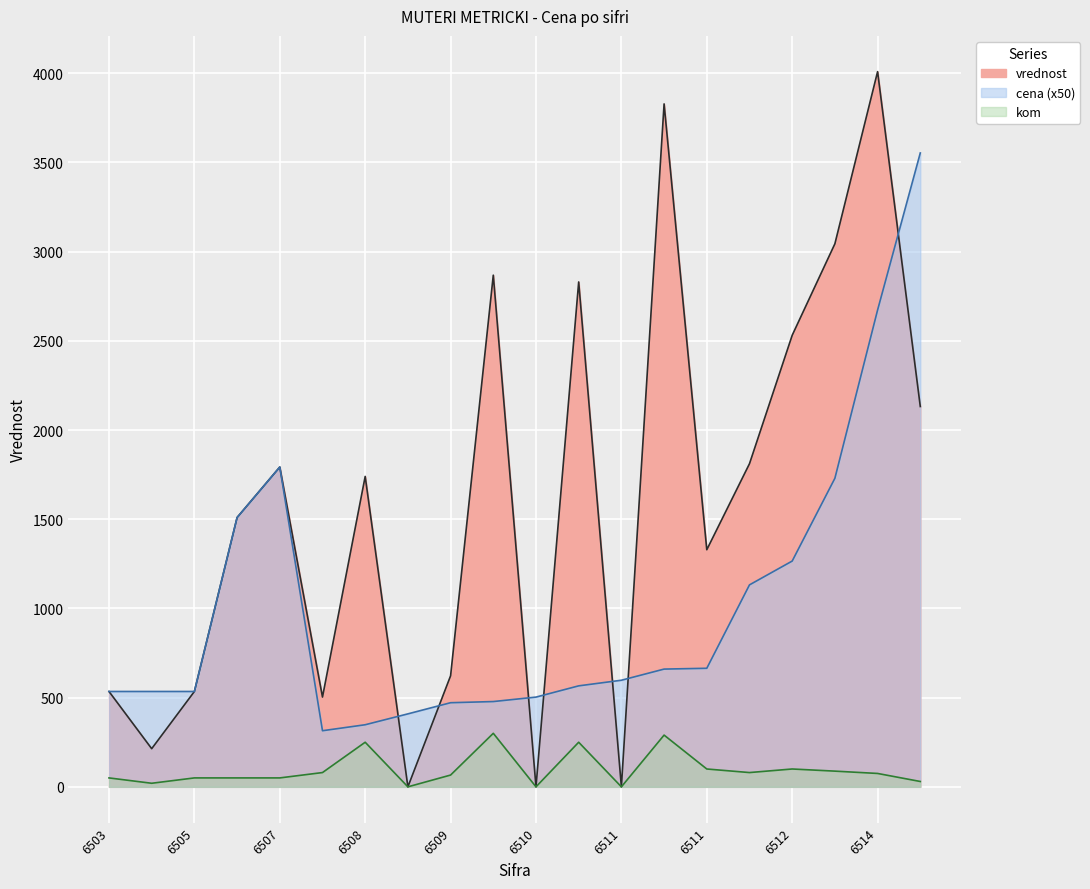

What is the highest value of the vrednost series?

4008.8